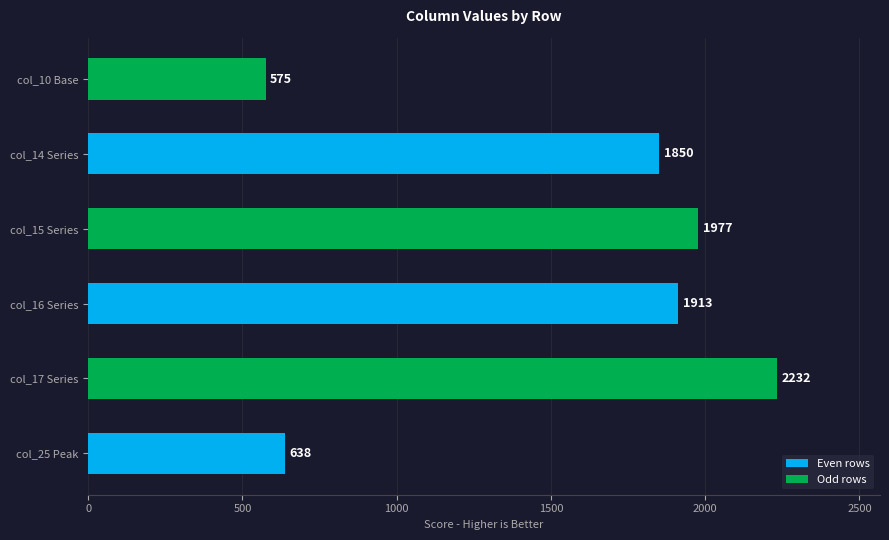

At which category does the chart reach its minimum across all series?

col_10 Base